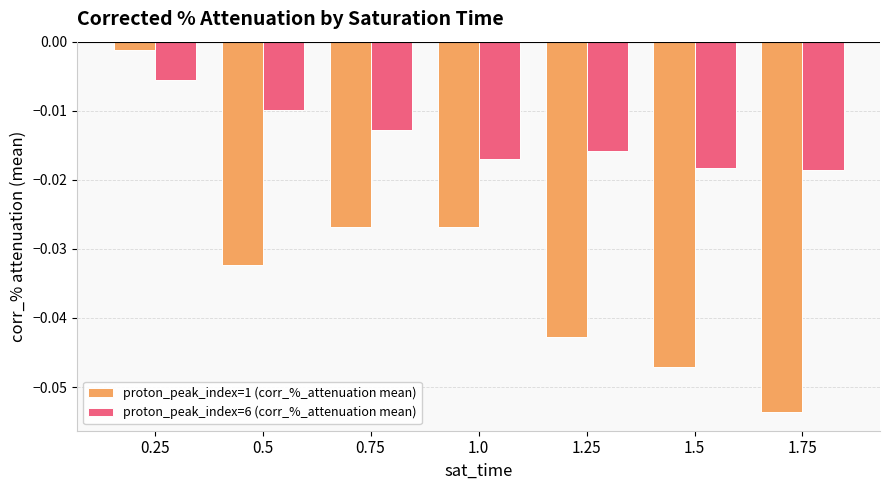

At which category is the sum across all series the highest?

0.25